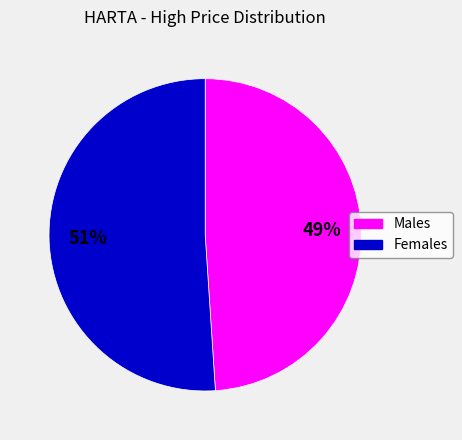

To the nearest percent, what is the average slice percentage?

50%